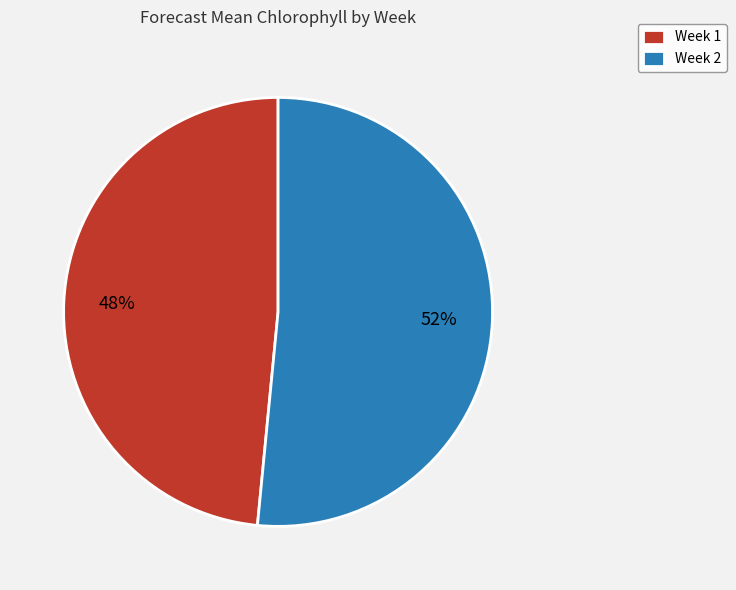

Approximately how many times larger is the value at Week 1 compared to Week 2?

0.9